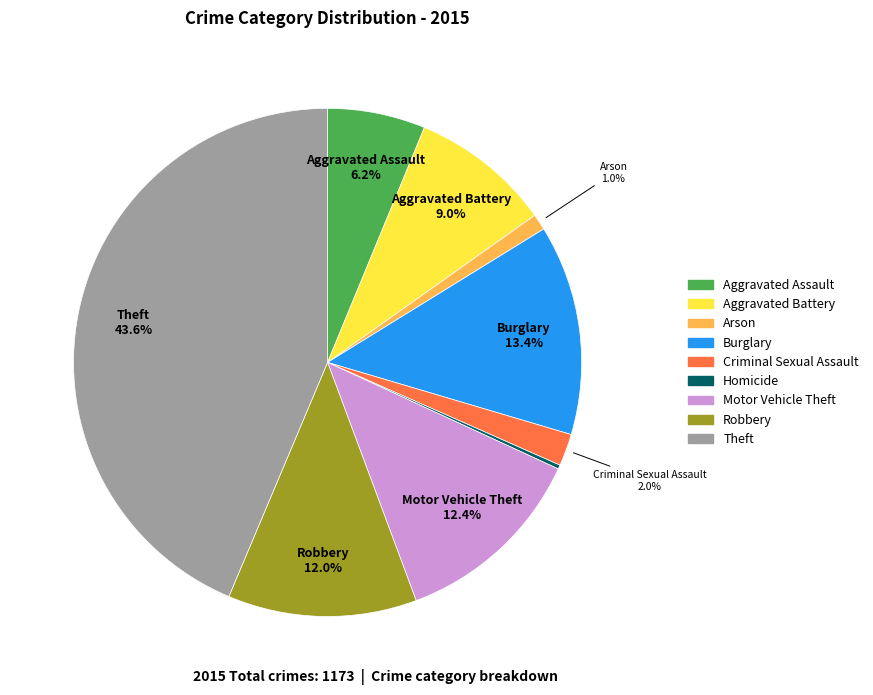

Which has a higher value, Arson or Aggravated Battery?

Aggravated Battery